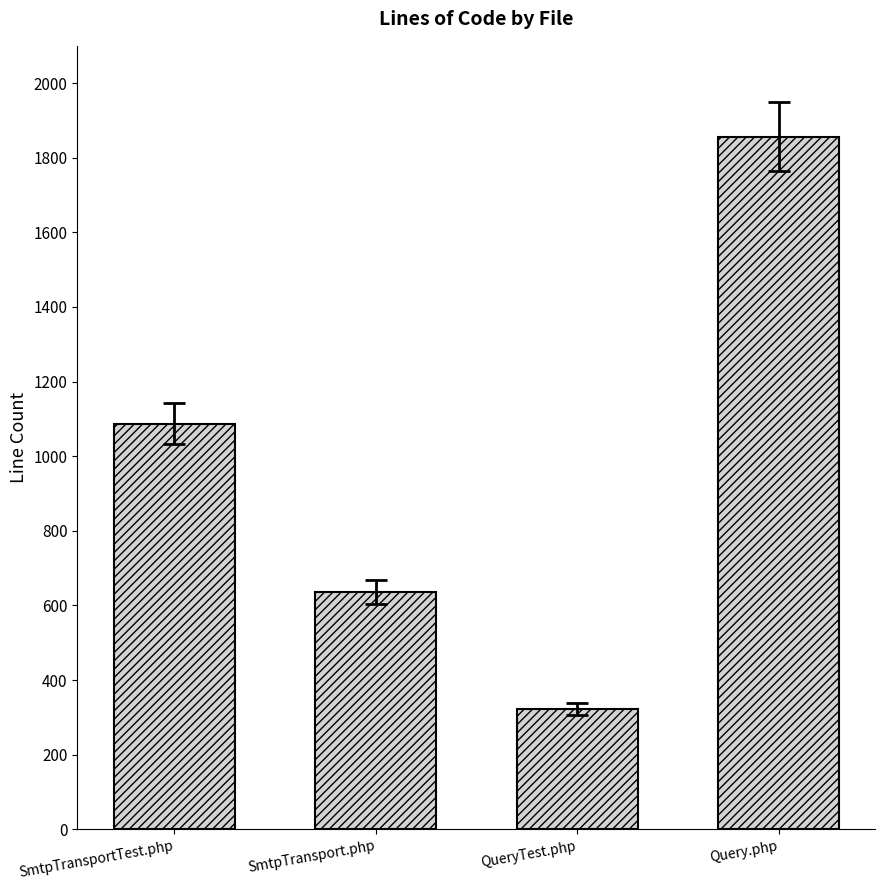

Rank the categories by value from highest to lowest.

Query.php, SmtpTransportTest.php, SmtpTransport.php, QueryTest.php